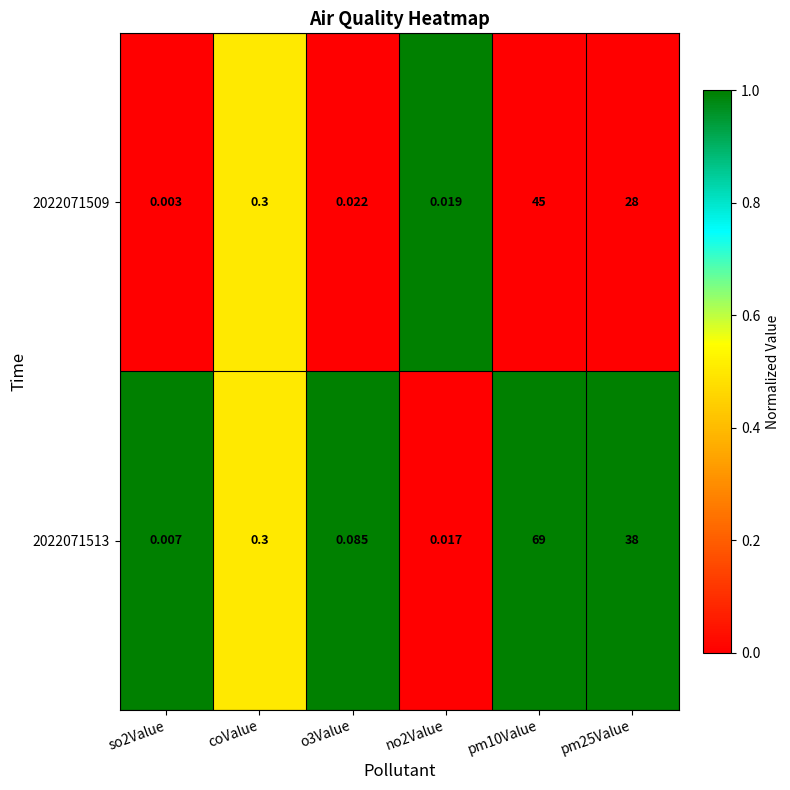

Is the value of 2022071509 at coValue greater than the value of 2022071513 at pm10Value?

No